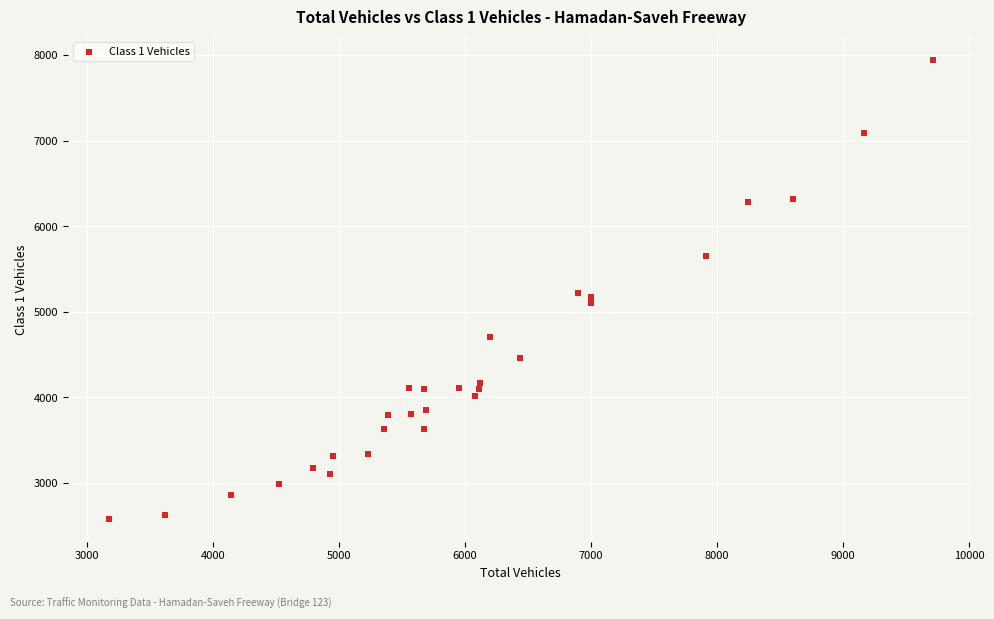

What is the range of Y values (max minus min)?

5366